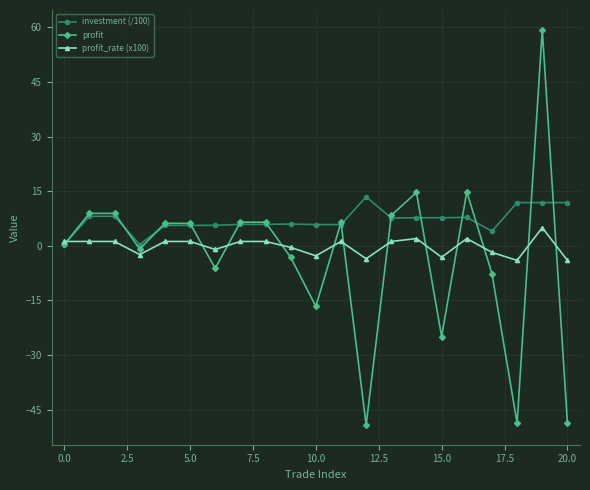

What is the value of the profit point at the 21st from the left?

-48.7